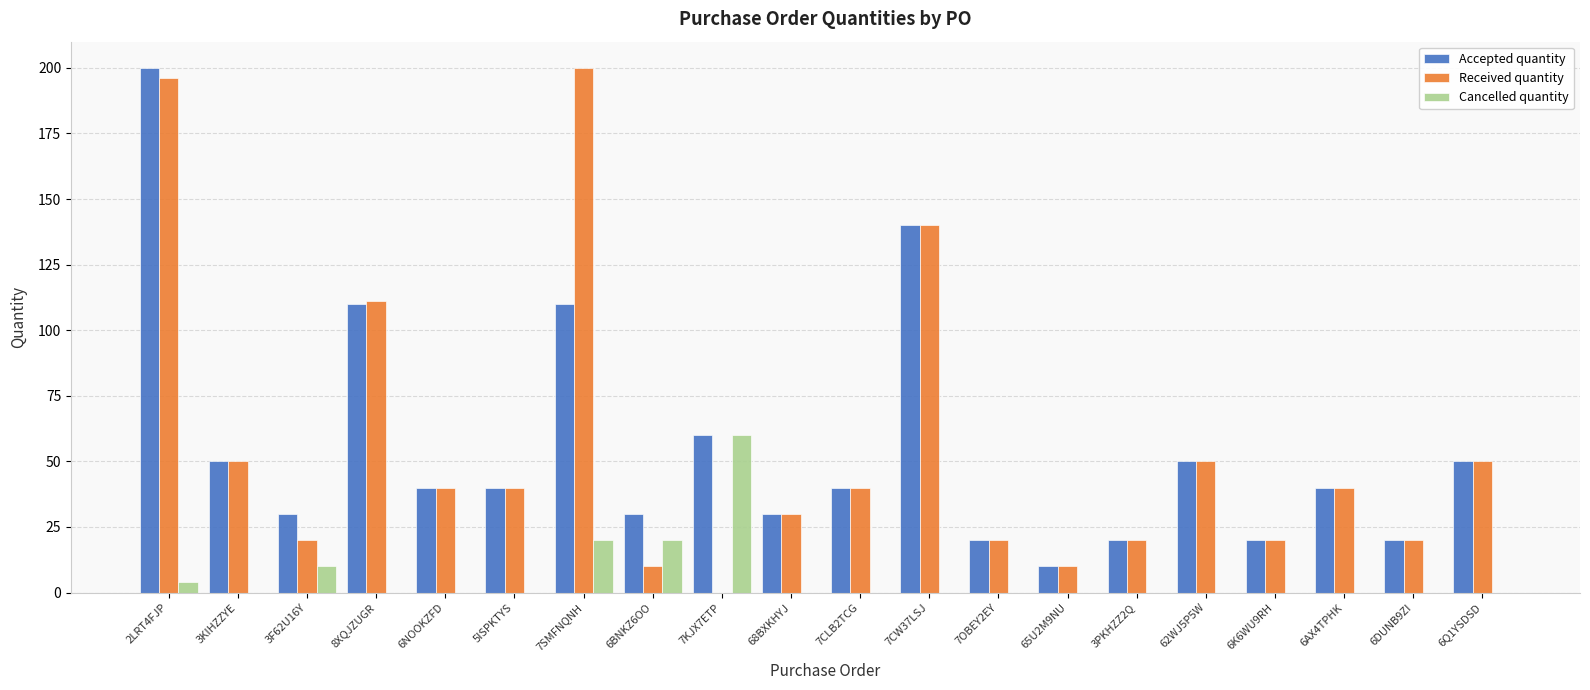

Where is Received quantity nearest to the value 100?

8XQJZUGR